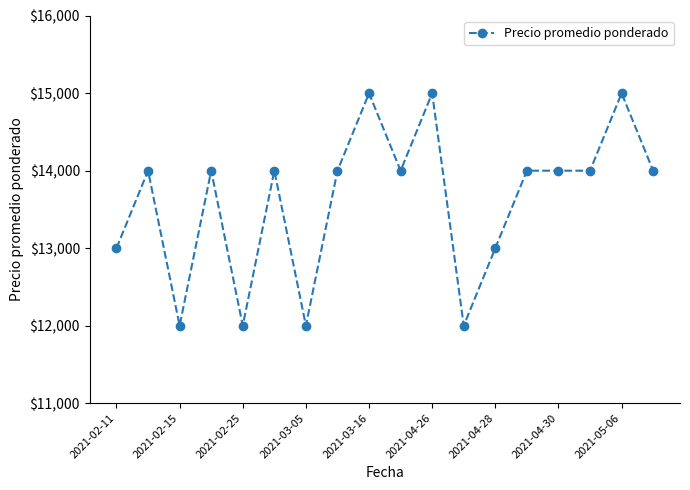

What is the smallest value displayed?

12000